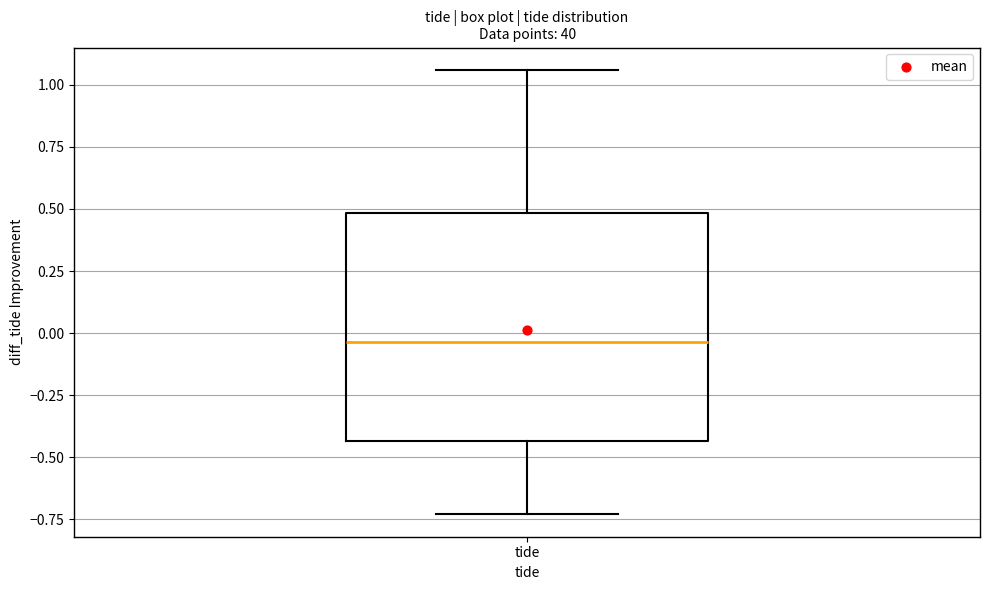

Transcribe this box plot: give where the median line is, the range the box spans, and where the two whiskers end, as read against the y-axis. The values are not printed on the chart, so give them approximately, as read against the axis.

median -0.05, box -0.45 to 0.50, whiskers -0.75 to 1.05